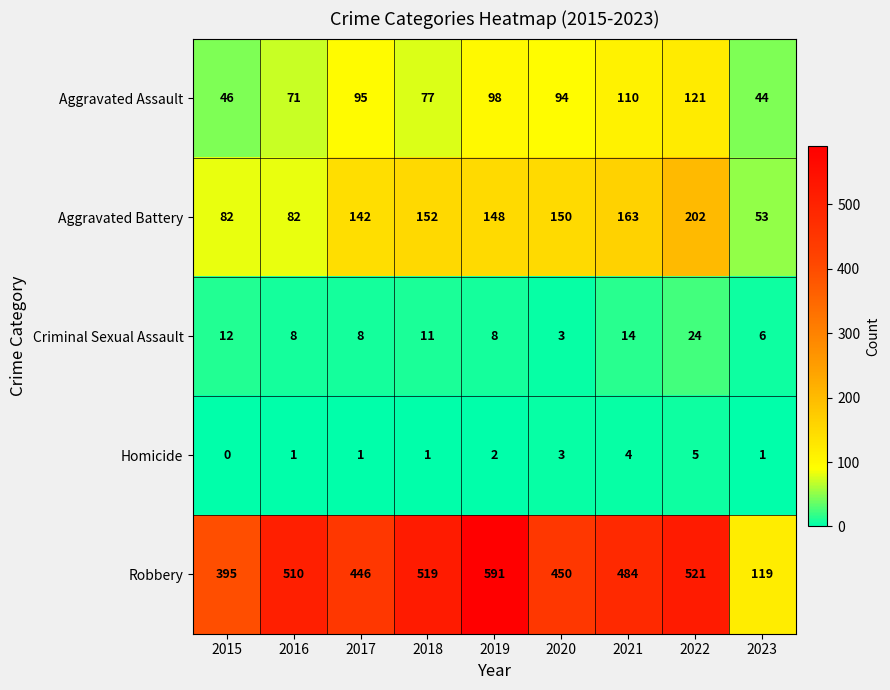

What is the difference between the highest and lowest values at 2018?

518